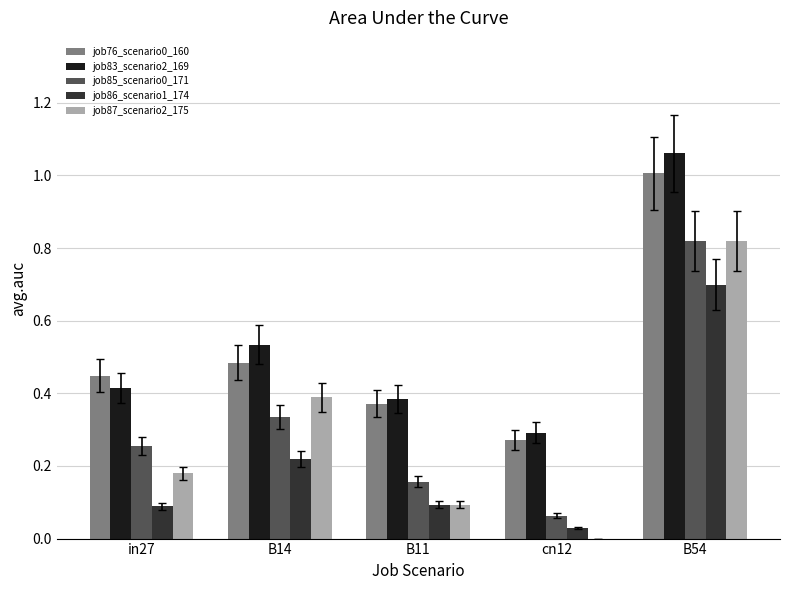

What is the sum of all job85_scenario0_171 values?

1.6